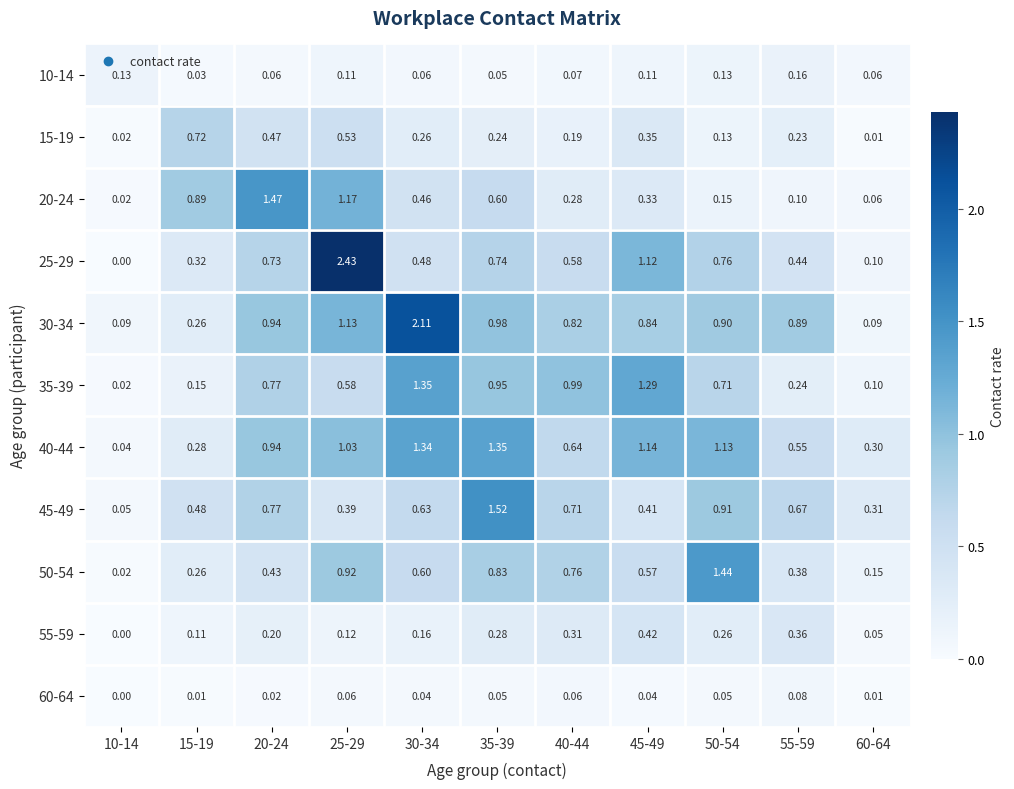

Between 40-44 and 55-59, which series saw the biggest shift?

35-39